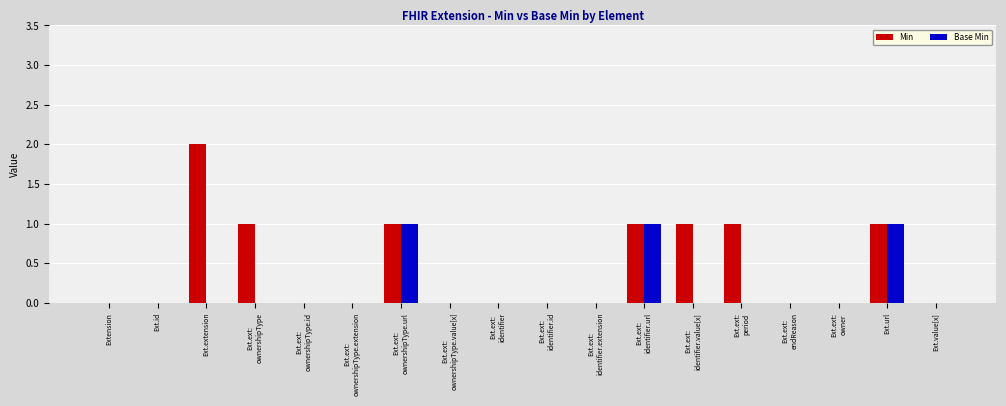

Which series has the largest total across all categories?

Min